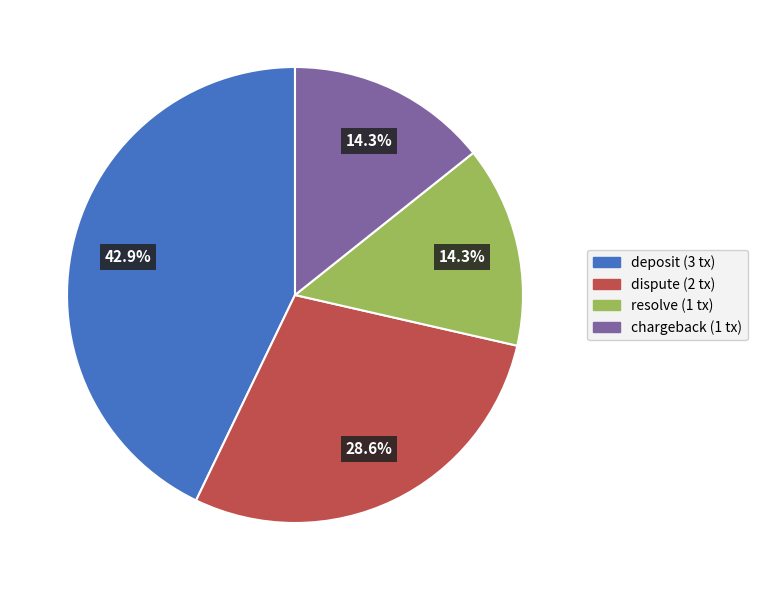

Which category has the biggest portion of the pie?

deposit